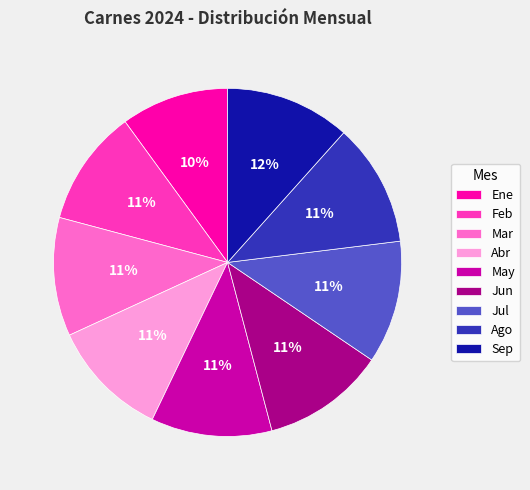

What is the ratio of the value at Jul to the value at May?

1.0